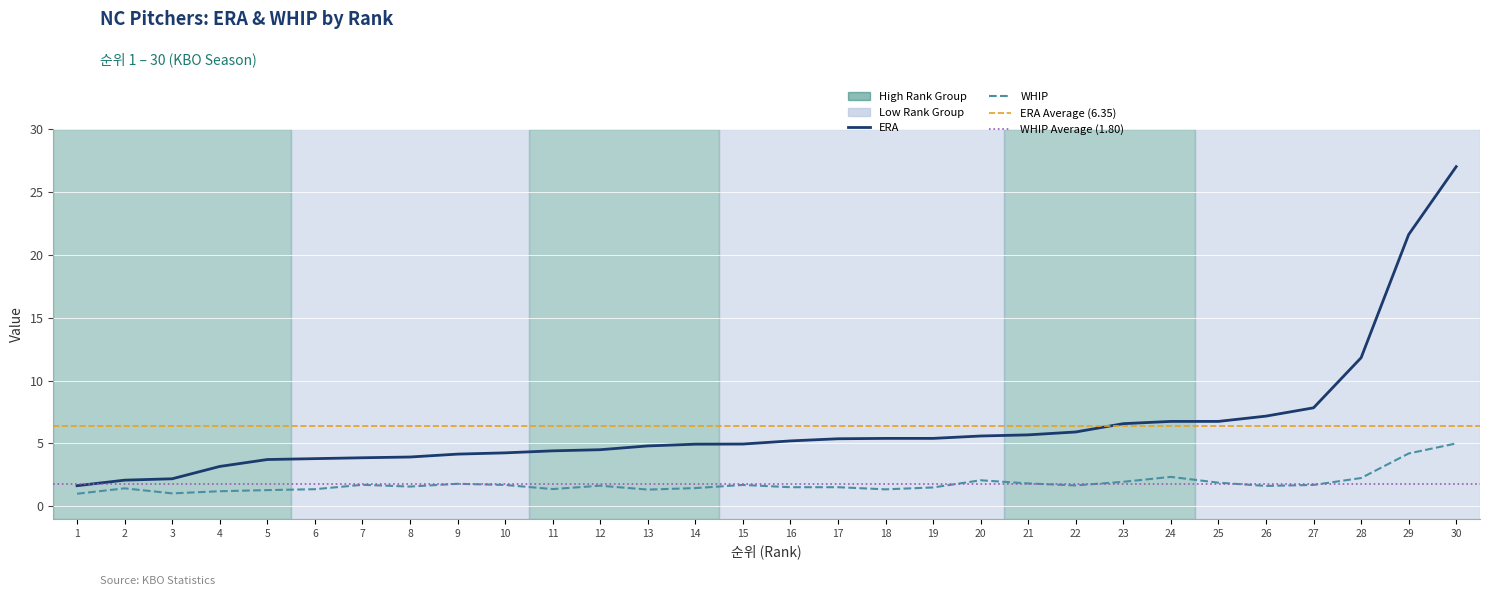

How many distinct data groups are displayed?

2